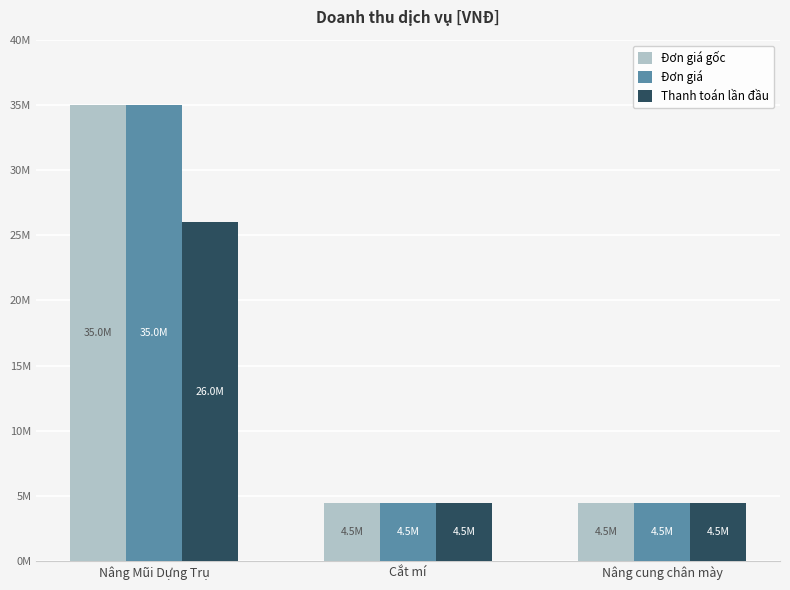

What is the sum of the Đơn giá values at Cắt mí and Nâng cung chân mày?

9000000